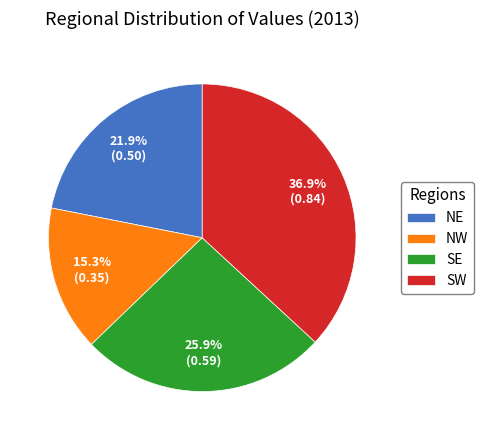

What is the largest slice in the pie chart?

SW